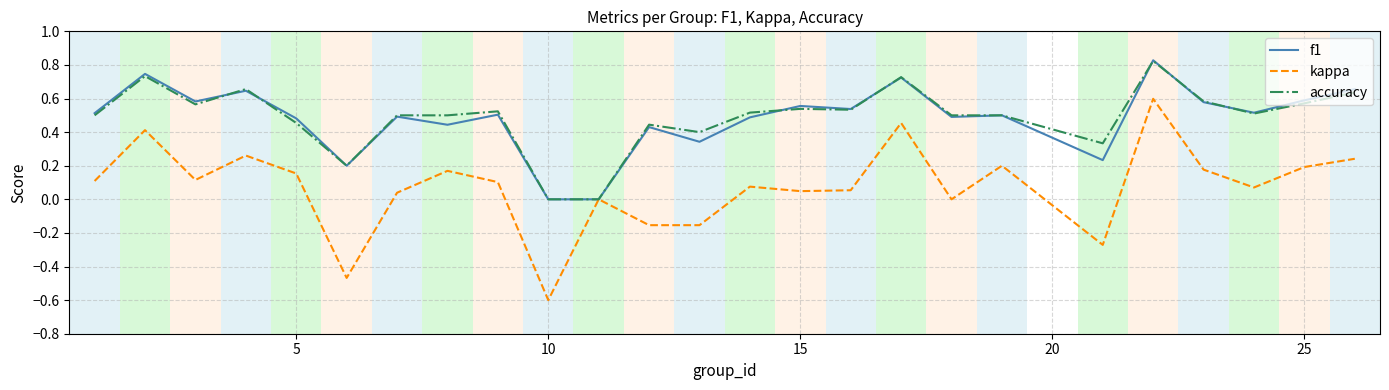

Which series has the widest spread of values?

kappa